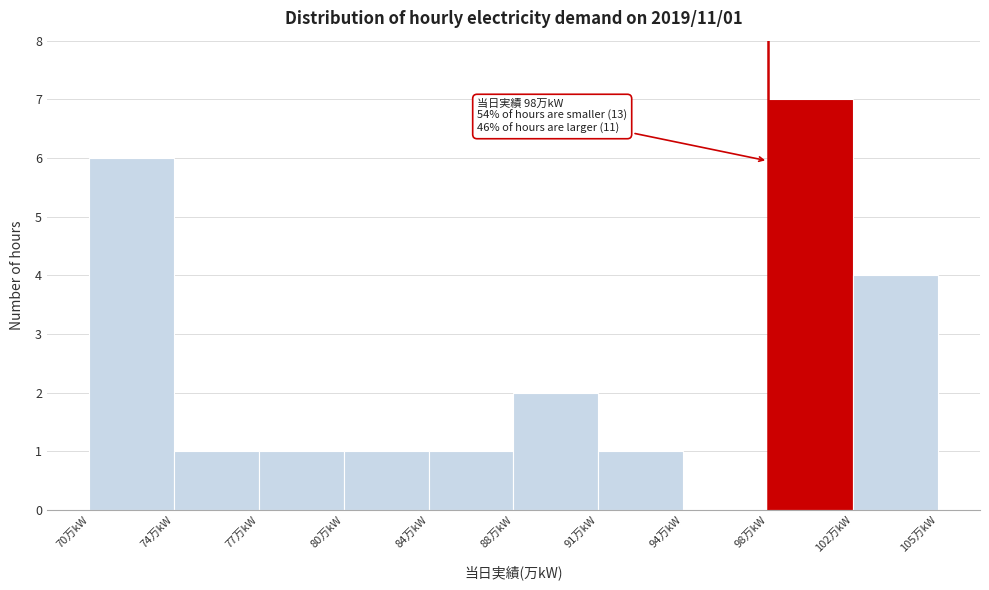

Reading left to right, list all the values displayed in this chart.

70万kW=6	74万kW=1	77万kW=1	80万kW=1	84万kW=1	88万kW=2	91万kW=1	94万kW=0	98万kW=7	102万kW=4